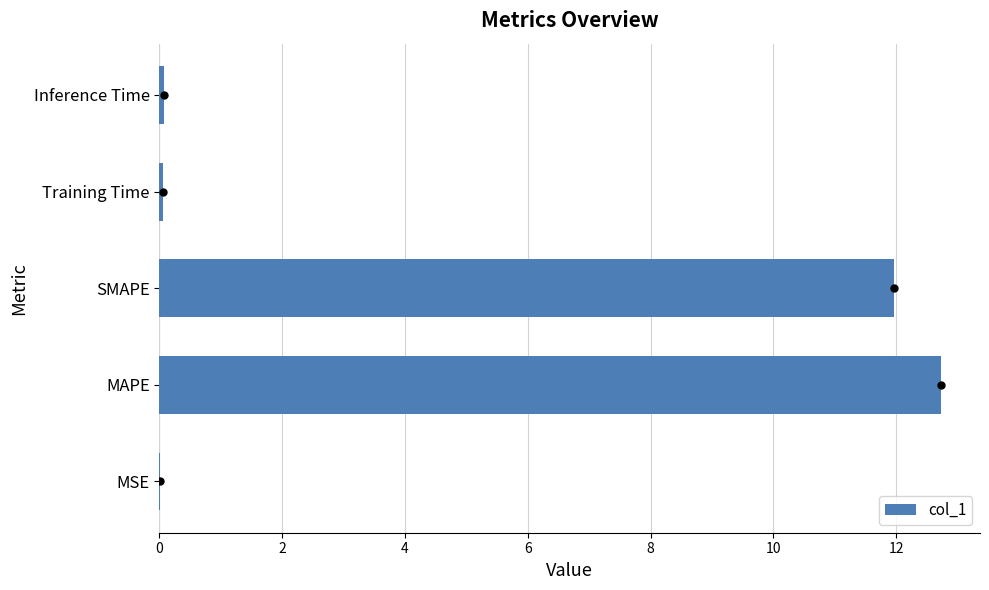

What is the sum of all values?

24.8